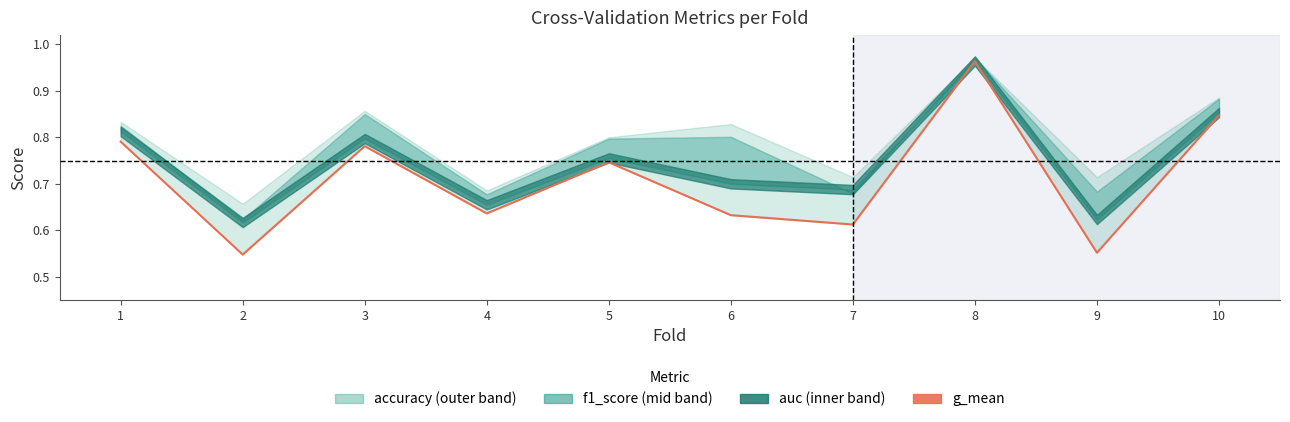

At which label is the value closest to 0?

2